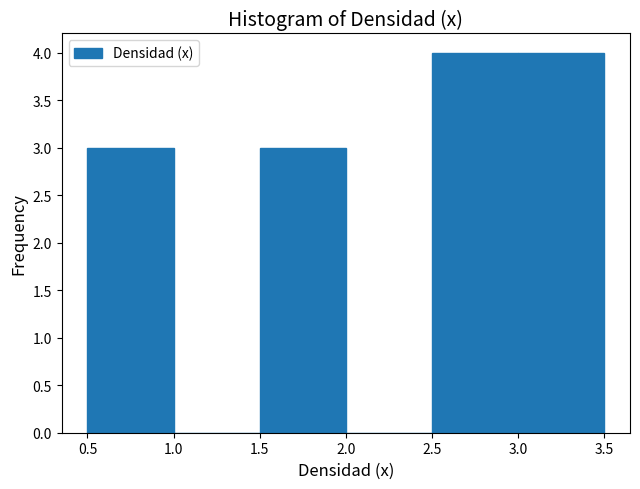

What is the height of the bar covering 1.5 to 2.0 on the x-axis? The values are not printed on the chart, so give them approximately, as read against the axis.

3